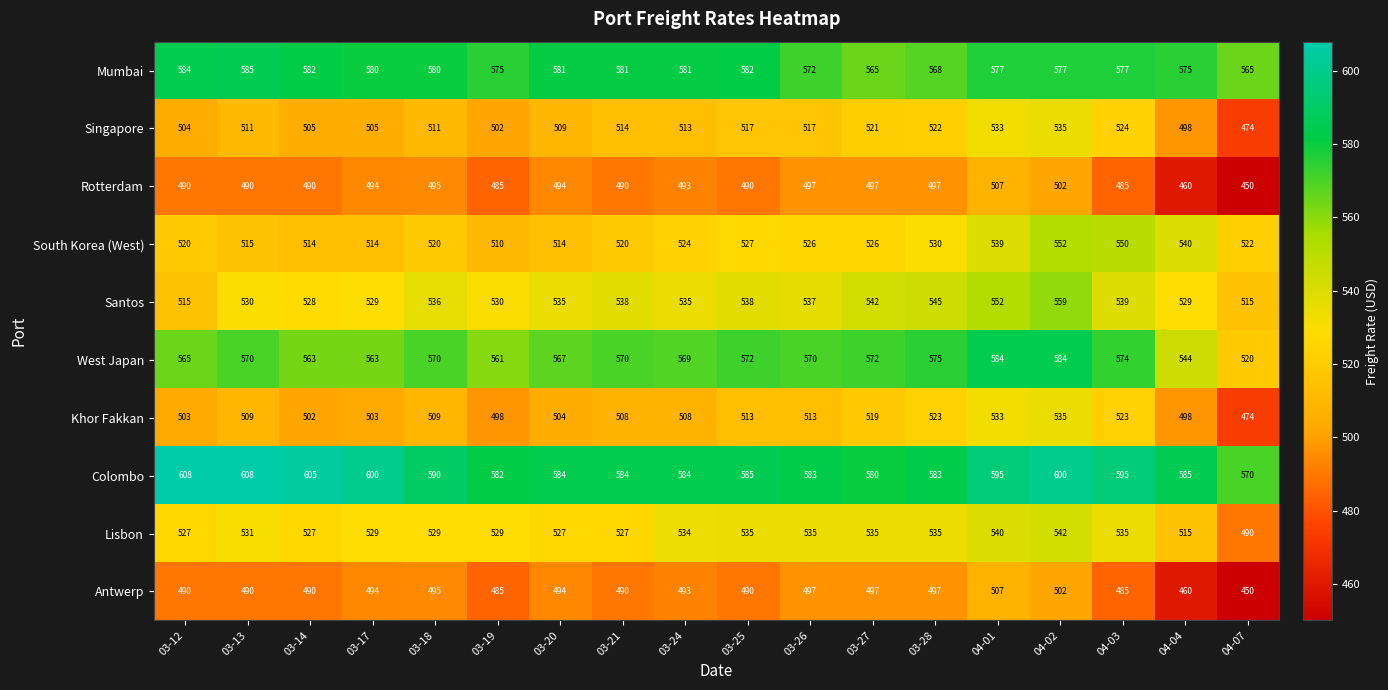

True or false: Singapore has a value of 846 at 04-03.

False